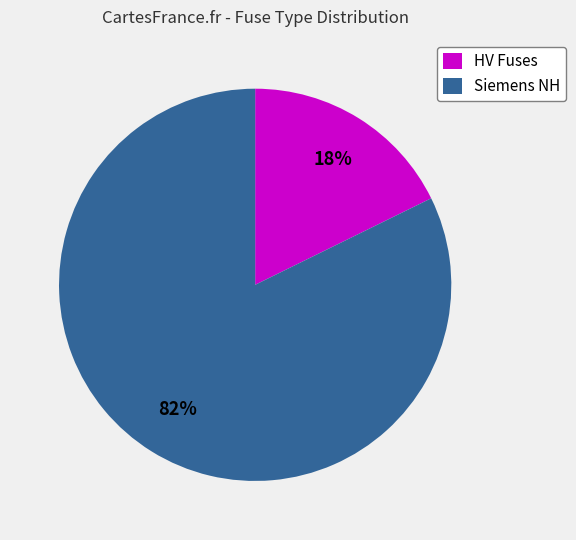

What is the ratio of the value at Siemens NH to the value at HV Fuses?

4.6